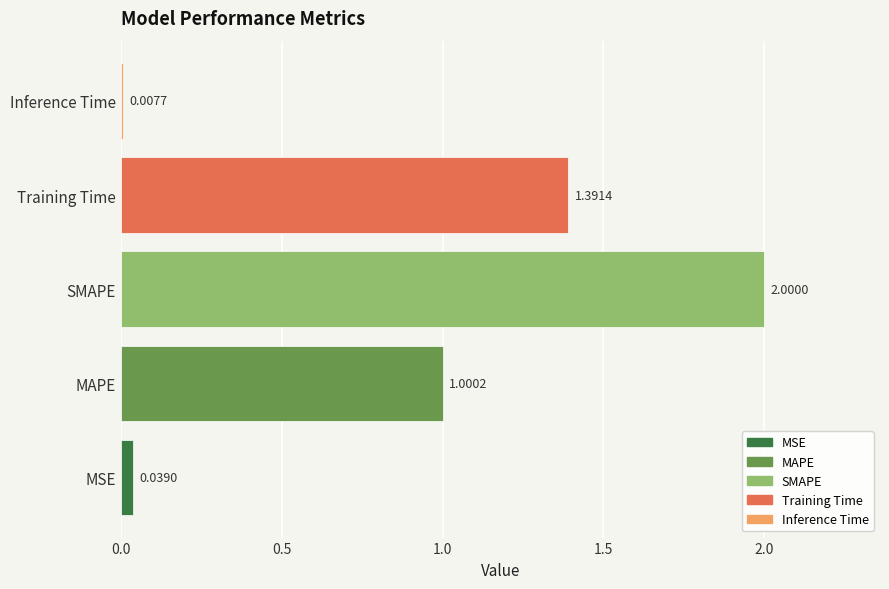

What is the sum of all values?

4.4